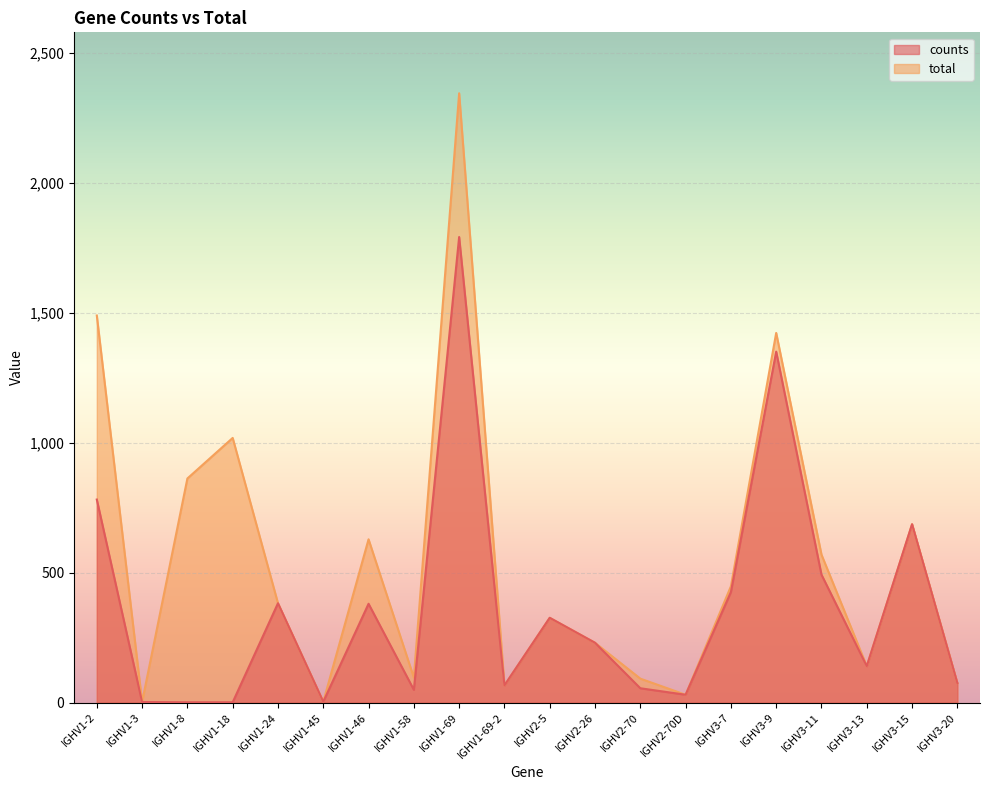

What is the difference between the second highest and second lowest values in the counts series?

1349